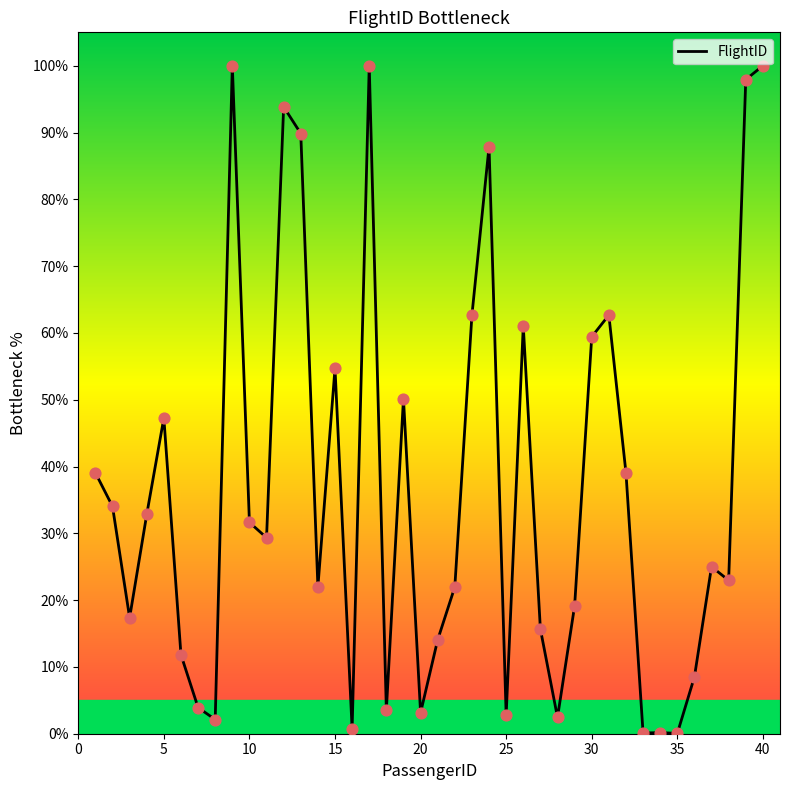

What is the greatest value displayed?

100.0